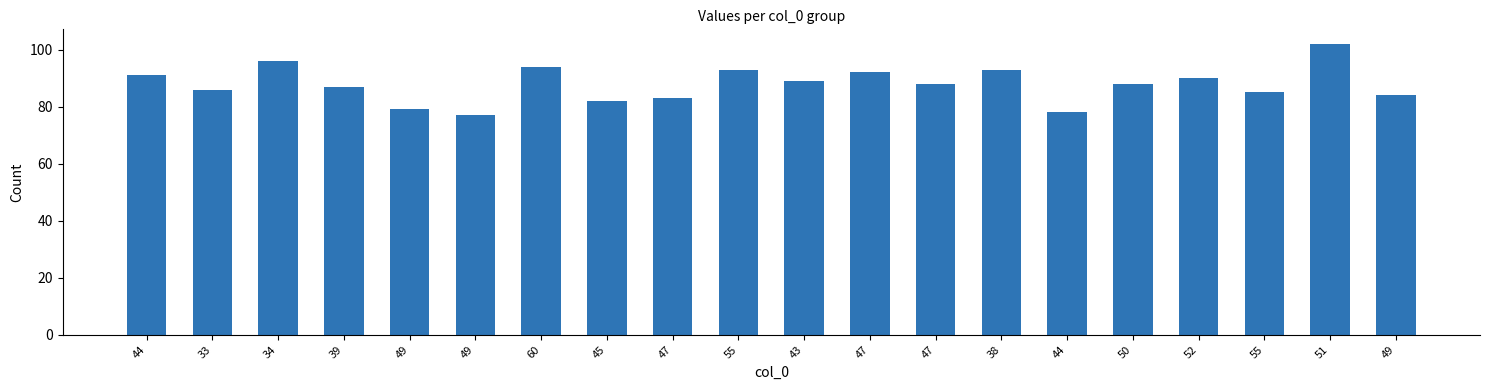

What is the sum of the values at 49 and 55?

177